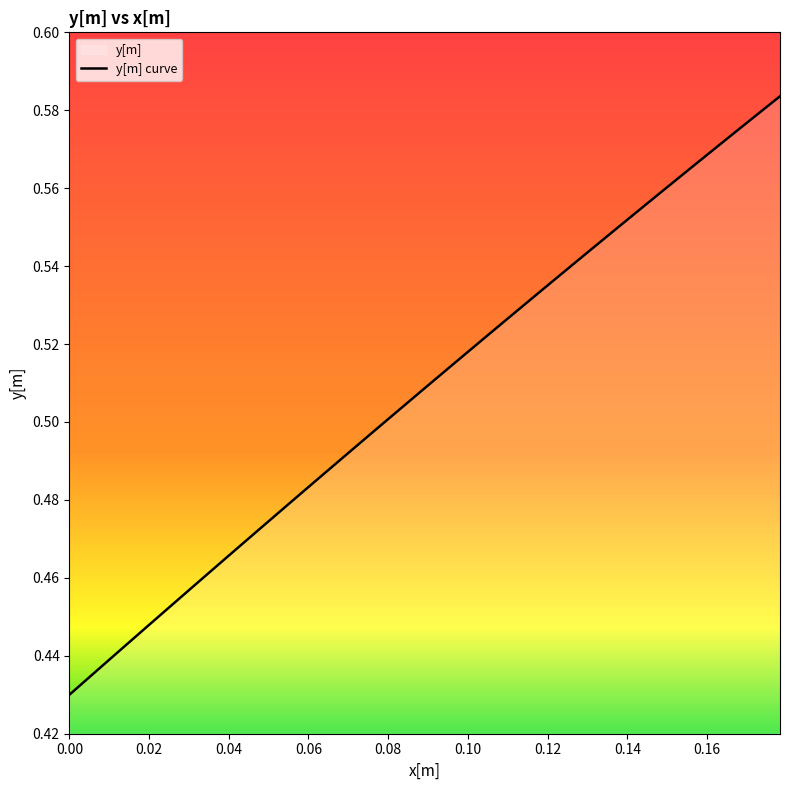

Reading left to right, list all the values displayed in this chart.

0.4	0.4	0.4	0.4	0.4	0.5	0.5	0.5	0.5	0.5	0.5	0.5	0.5	0.5	0.5	0.5	0.5	0.5	0.5	0.5	0.5	0.5	0.5	0.5	0.5	0.5	0.5	0.5	0.5	0.5	0.6	0.6	0.6	0.6	0.6	0.6	0.6	0.6	0.6	0.6